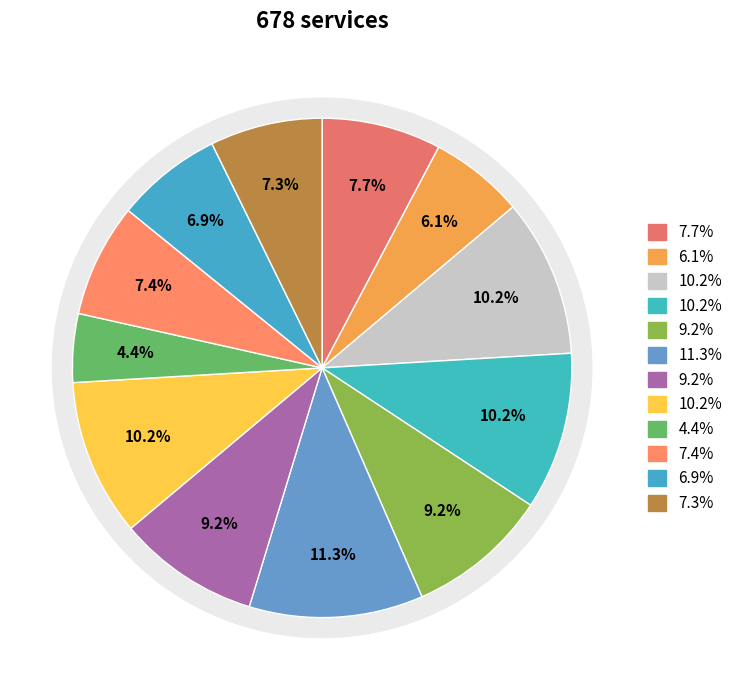

To the nearest percent, what is the combined percentage of 6 and 11?

18%